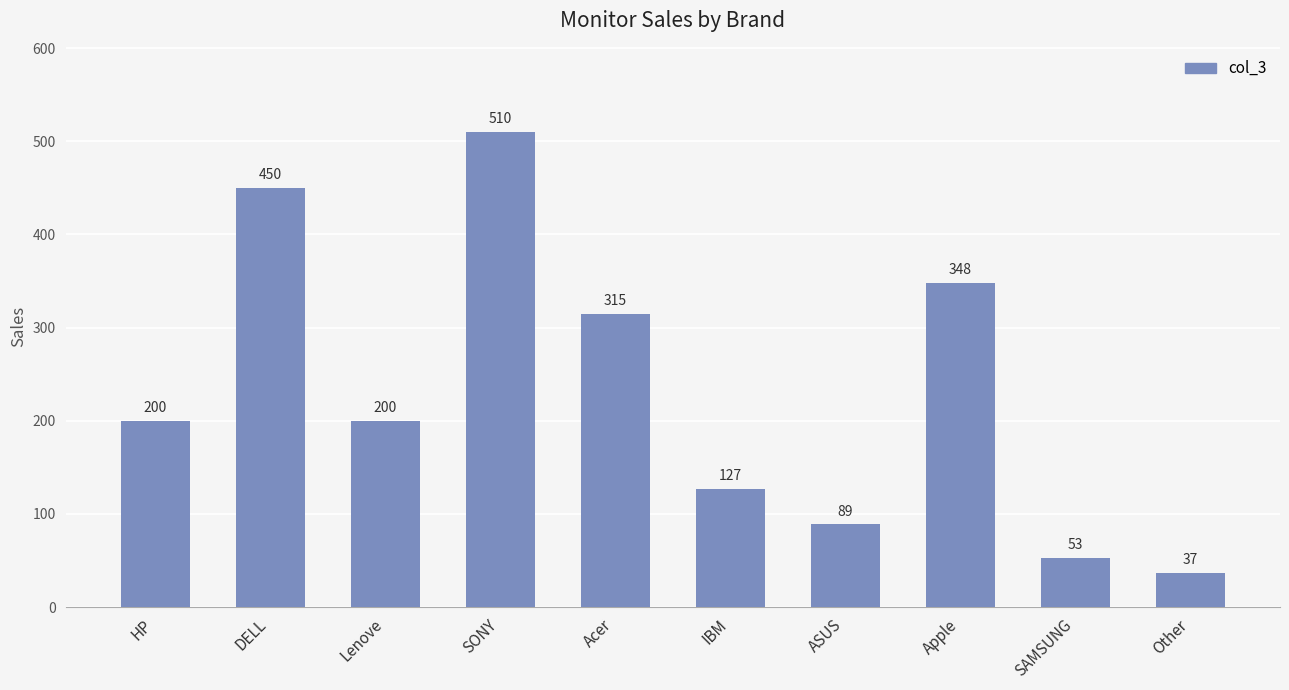

Reading left to right, list all the values displayed in this chart.

HP=200	DELL=450	Lenove=200	SONY=510	Acer=315	IBM=127	ASUS=89	Apple=348	SAMSUNG=53	Other=37